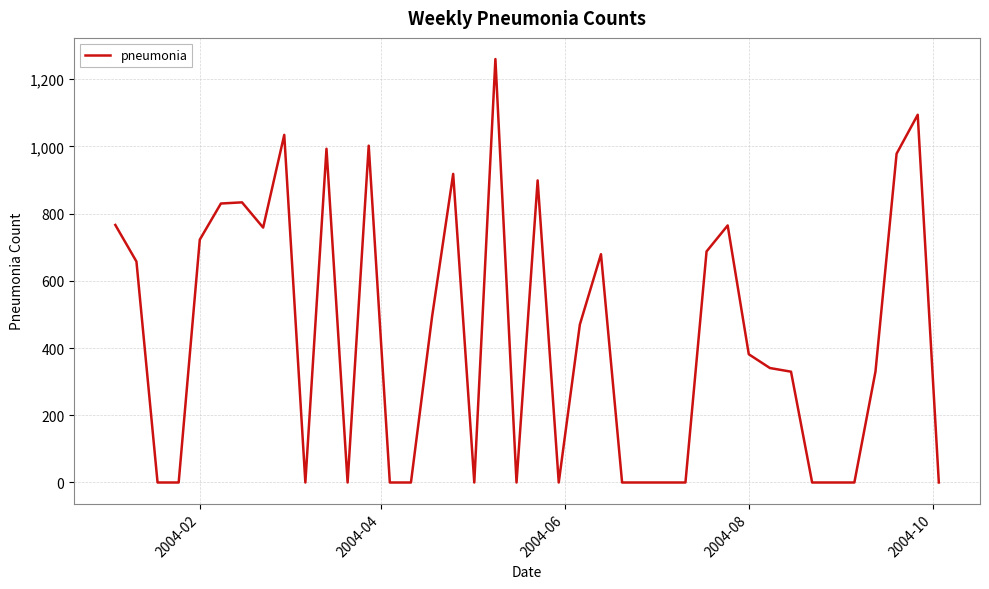

What is the greatest value displayed?

1259.7